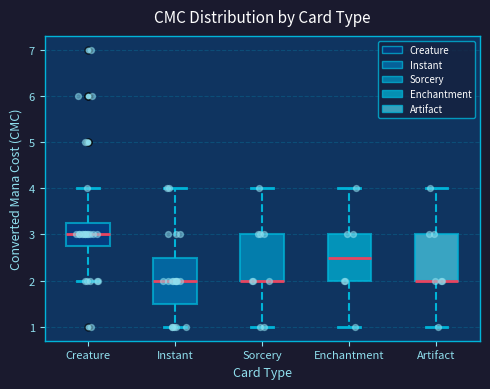

Where does the lower whisker of the box for Creature end on the y-axis? The values are not printed on the chart, so give them approximately, as read against the axis.

2.0